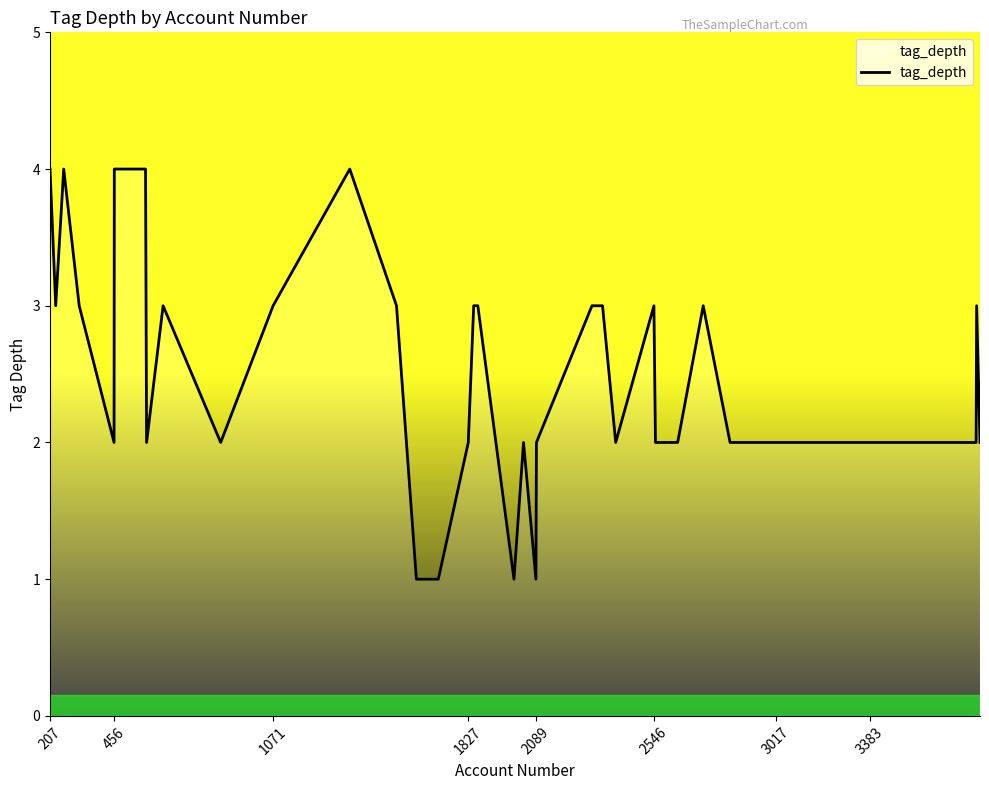

What is the maximum value shown in the chart?

4